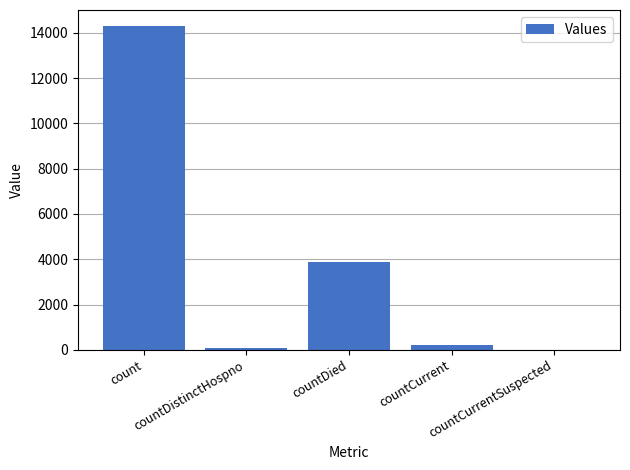

What is the sum of all values?

18496